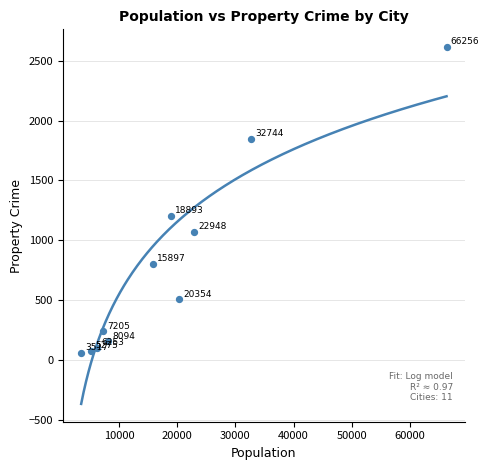

What is the average Y value?

790